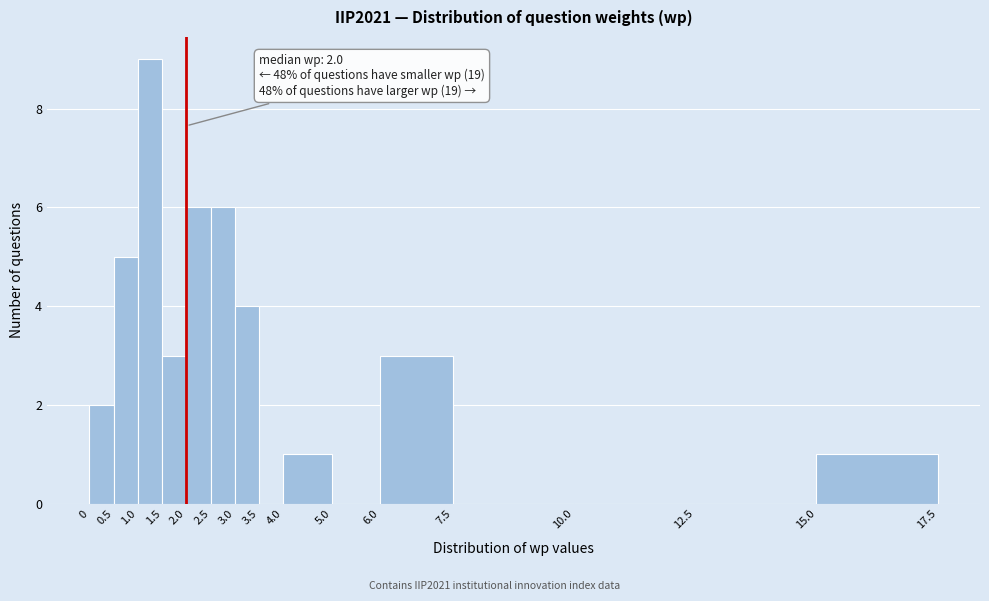

Over which range of the x-axis is the bar tallest?

1.0 to 1.5